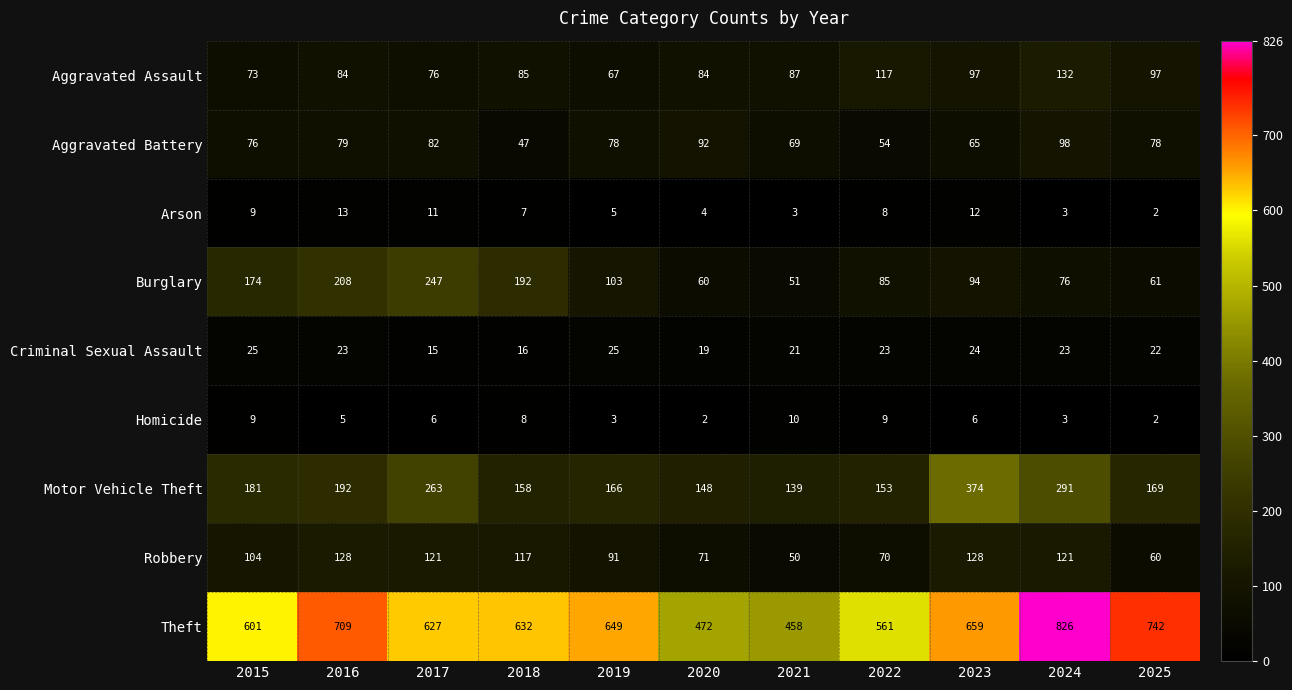

What is the sum of the Motor Vehicle Theft values at 2015 and 2021?

320